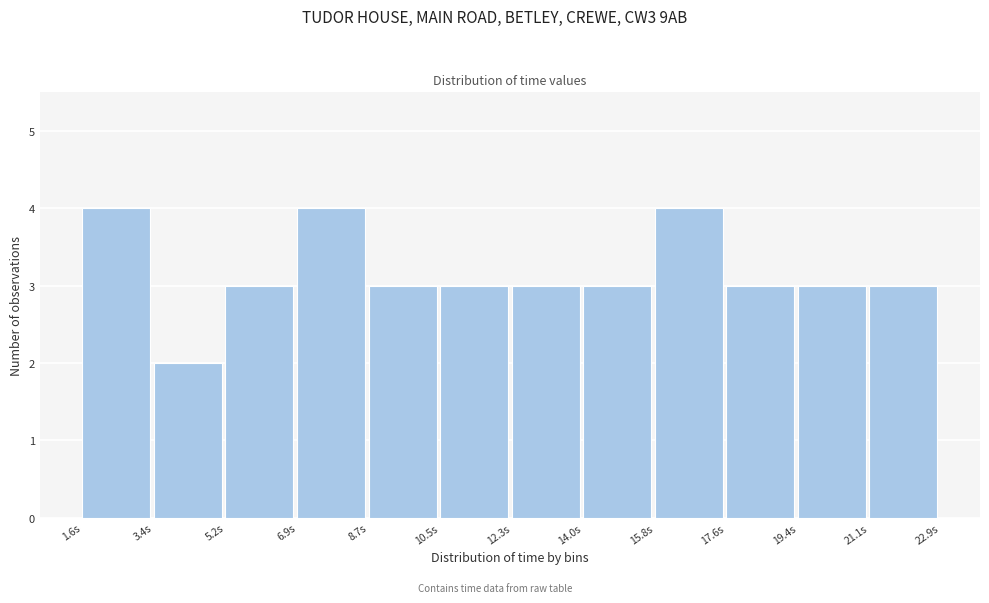

Reading left to right, transcribe this chart: for each bar, give the range it covers on the x-axis and its height. Neither the bar edges nor the heights are printed on the chart, so give them approximately, as read against the axes.

1.6 to 3.4: 4
3.4 to 5.2: 2
5.2 to 7.0: 3
7.0 to 8.8: 4
8.8 to 10.4: 3
10.4 to 12.2: 3
12.2 to 14.0: 3
14.0 to 15.8: 3
15.8 to 17.6: 4
17.6 to 19.4: 3
19.4 to 21.2: 3
21.2 to 23.0: 3